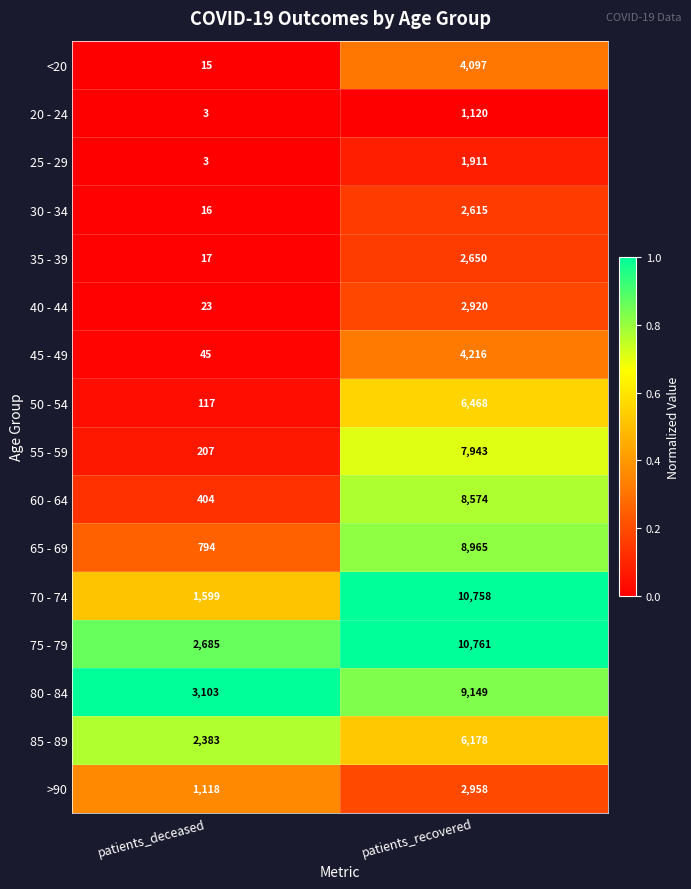

What is the difference between the highest and lowest values at patients_deceased?

3100